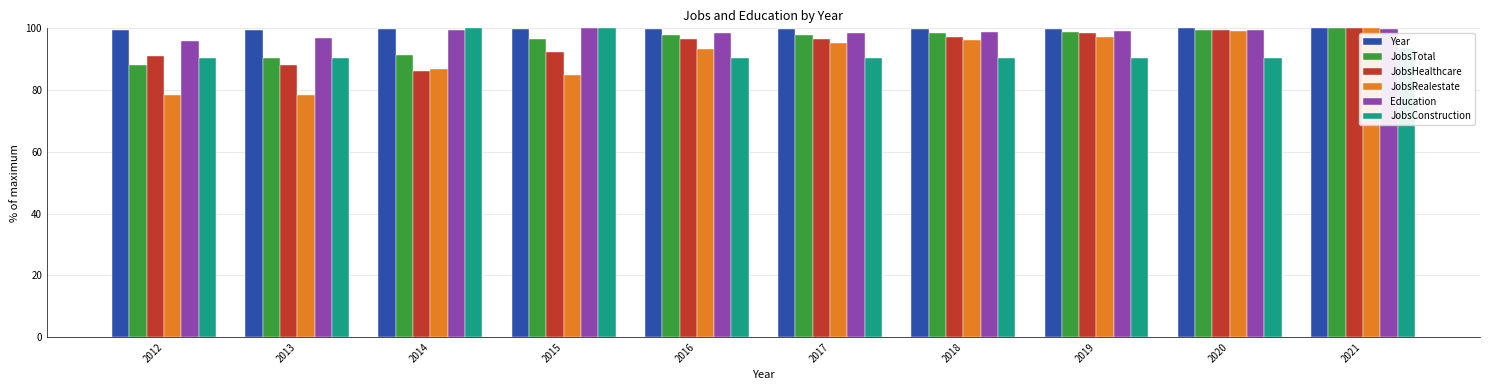

True or false: JobsRealestate has a value of 96.2 at 2018.

True